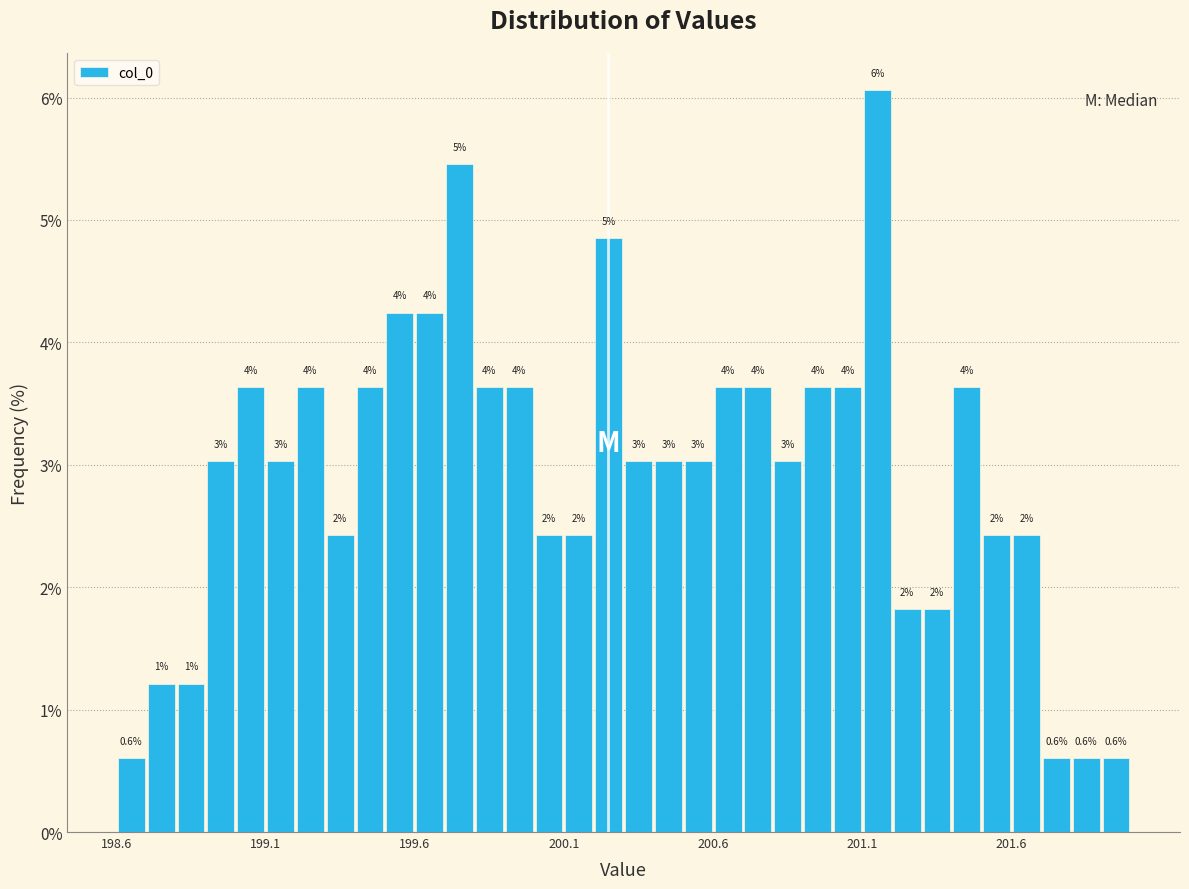

Around what value on the x-axis is the tallest bar? Give the approximate position of its centre, as read against the axis.

201.15